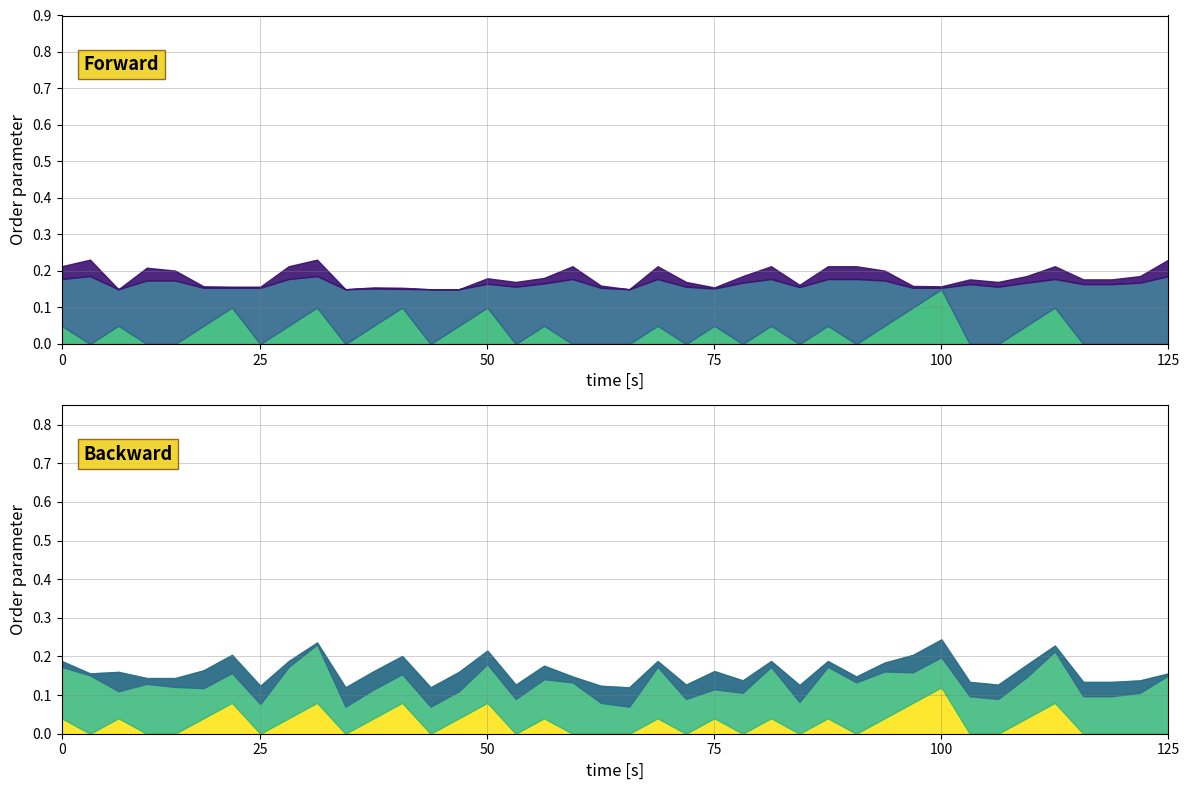

The Streak series shows 1.9 at 16. True or false?

False